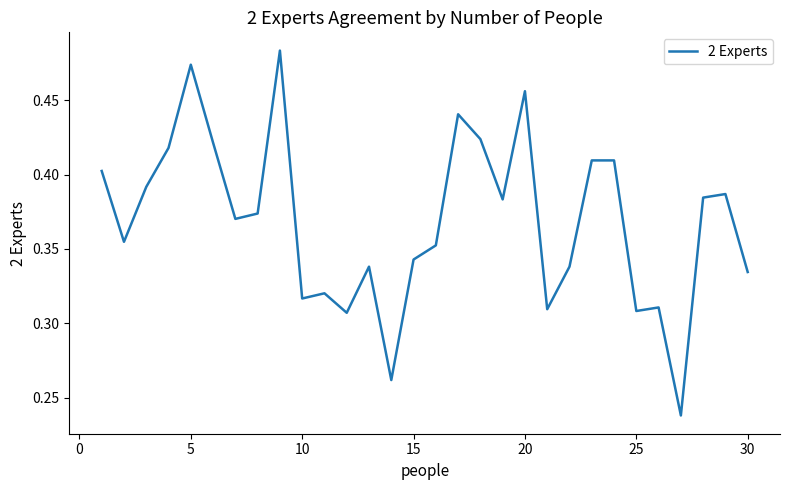

The chart shows a value of 0.1 at 10. True or false?

False